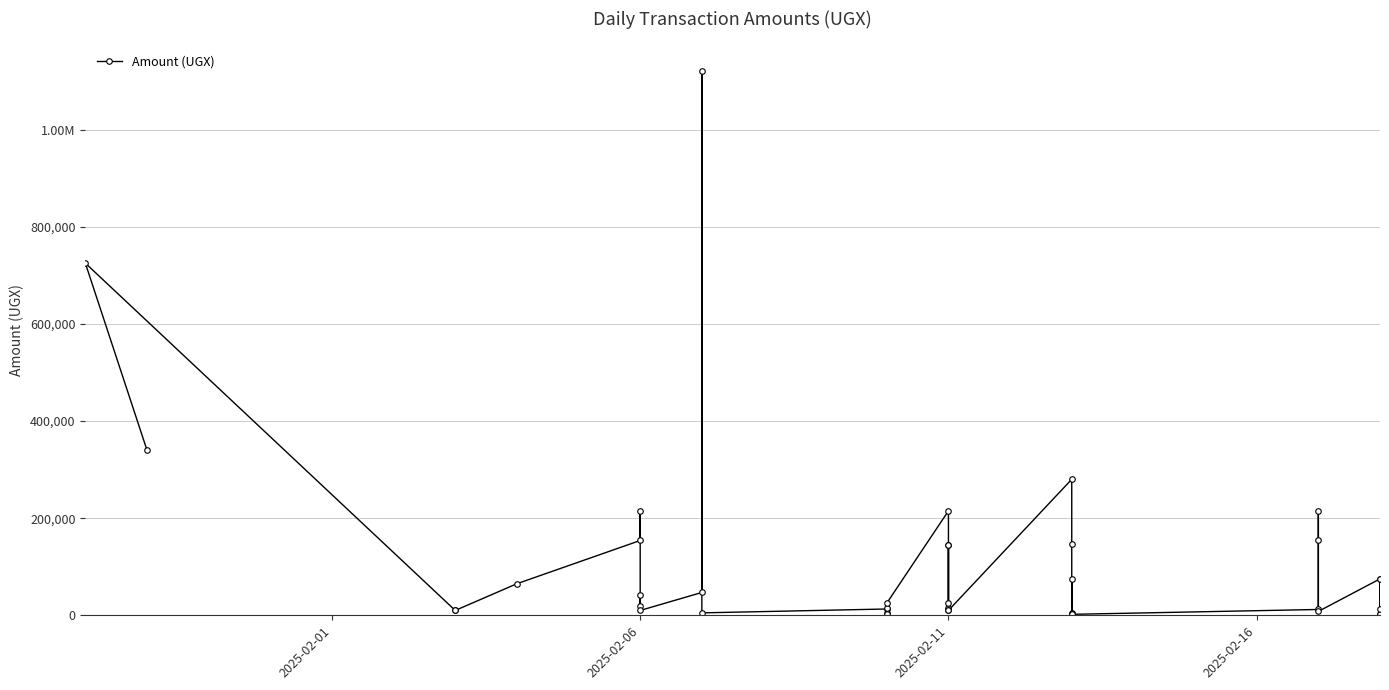

What is the difference between the second highest and second lowest values?

723000